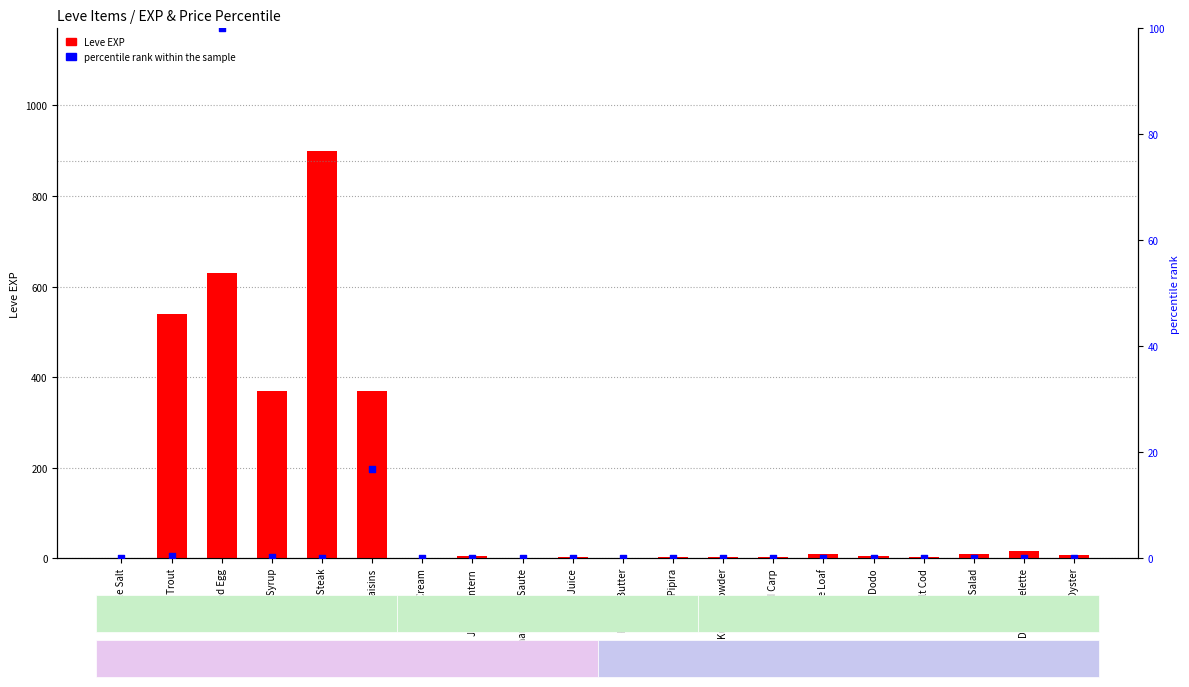

What are all the series names shown in the legend?

Leve EXP, percentile rank within the sample